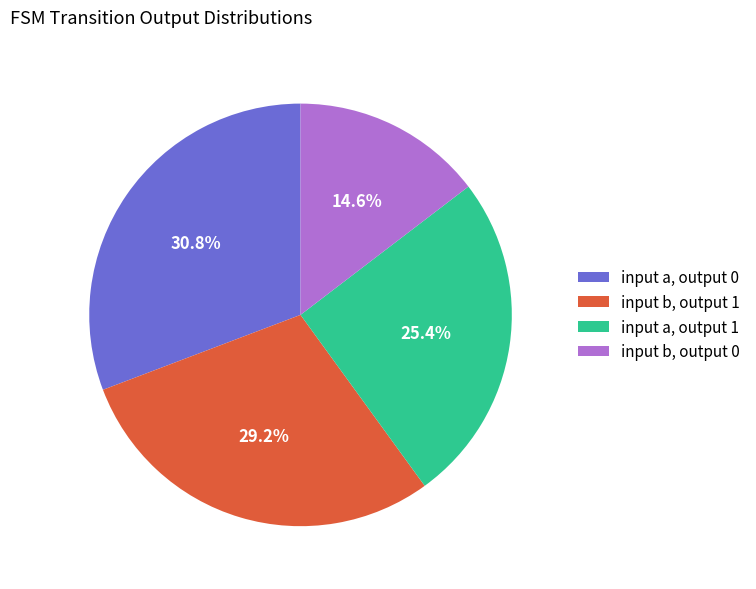

Rank the categories by value from highest to lowest.

input a, output 0, input b, output 1, input a, output 1, input b, output 0